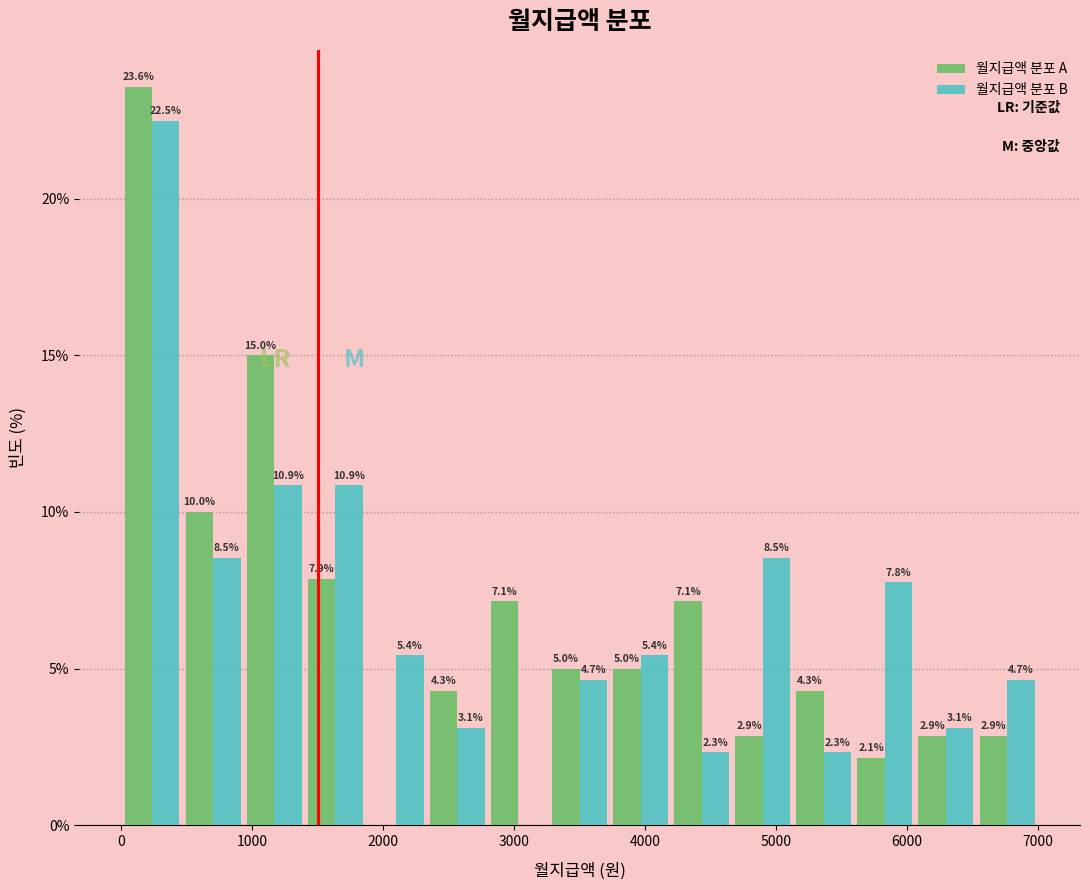

In the 월지급액 분포 B series, which range on the x-axis has the tallest bar?

0 to 500